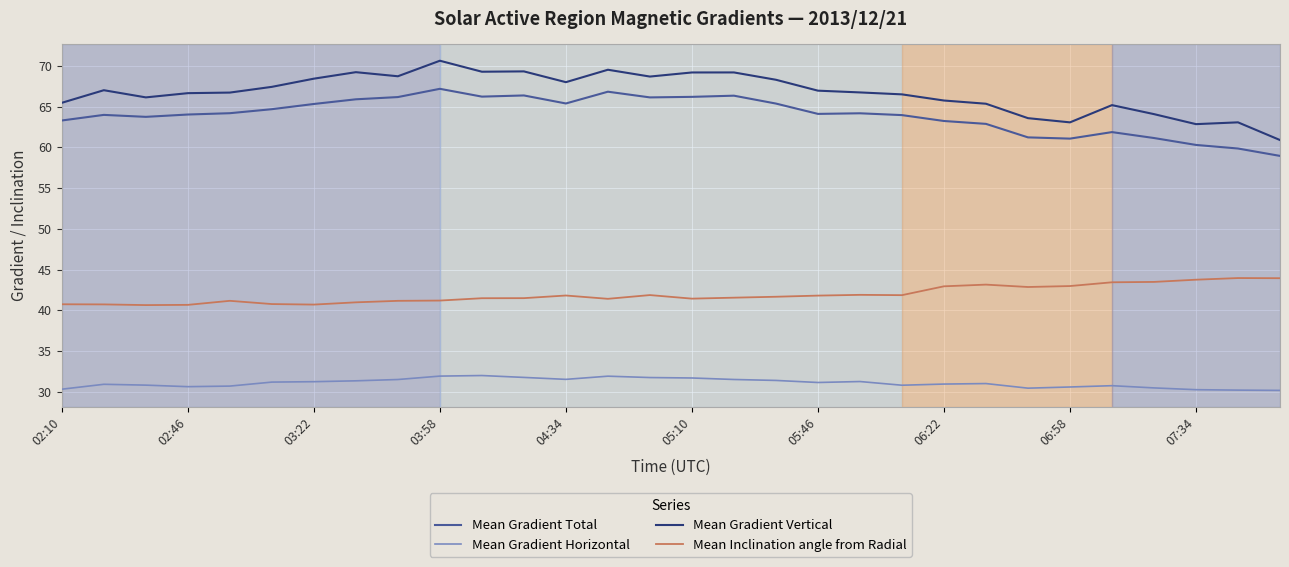

Which series has the largest range (max minus min)?

Mean Gradient Vertical